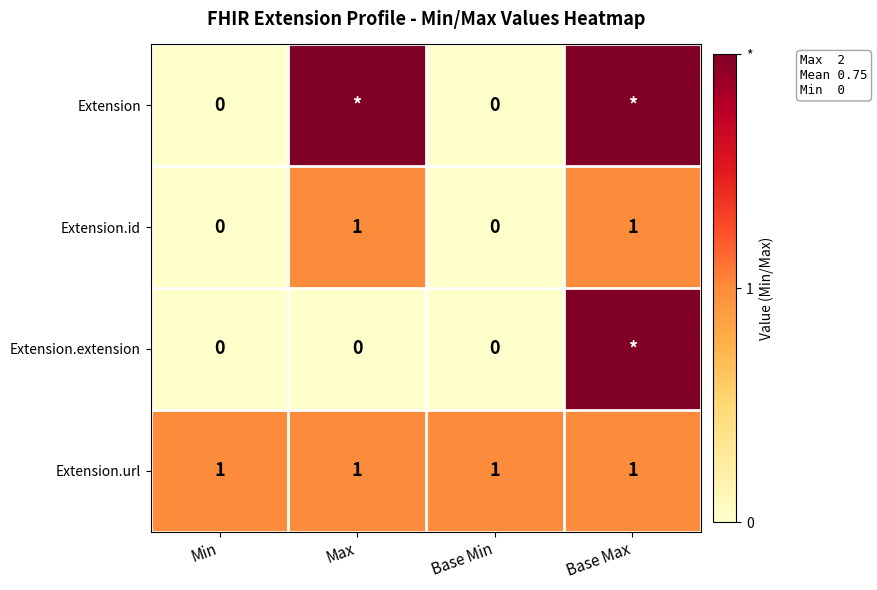

At how many categories does at least one series exceed 1?

2